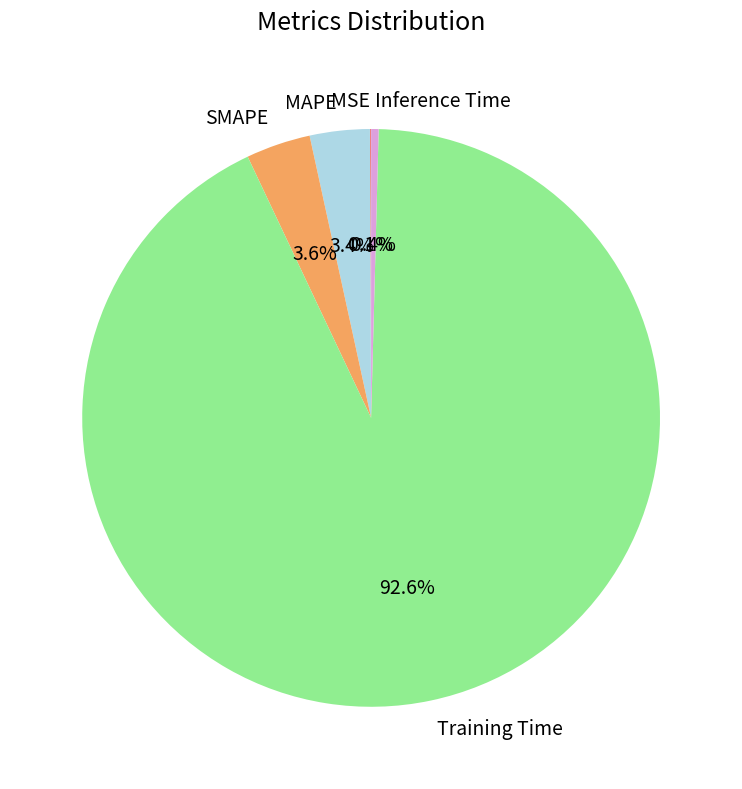

Which category has the biggest portion of the pie?

Training Time